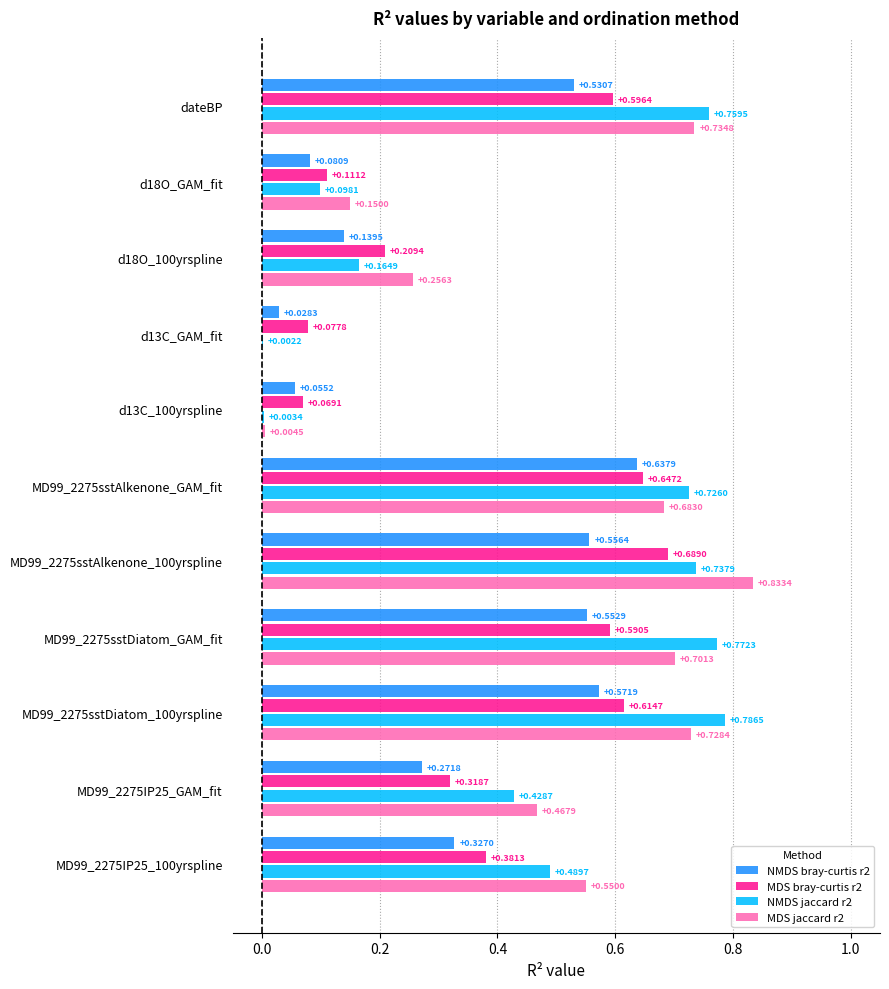

Count the number of categories in the chart.

11